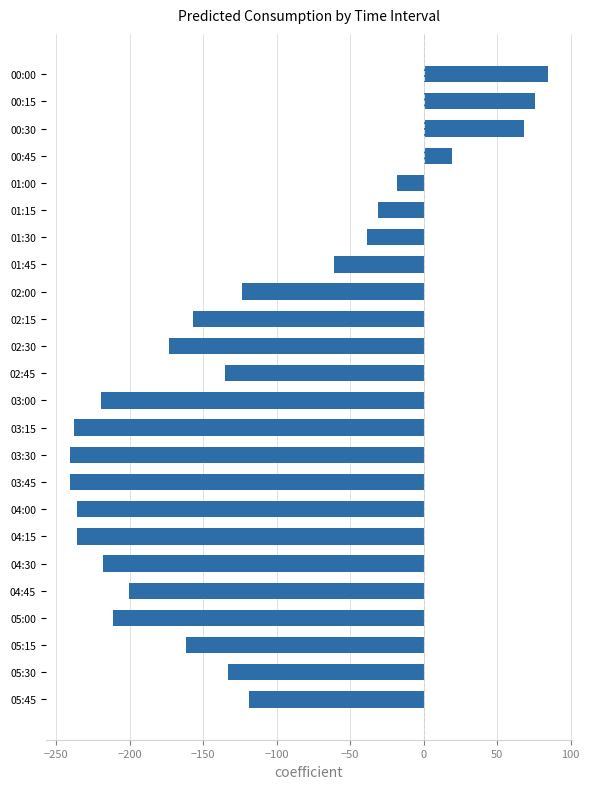

What is the average value?

-122.7